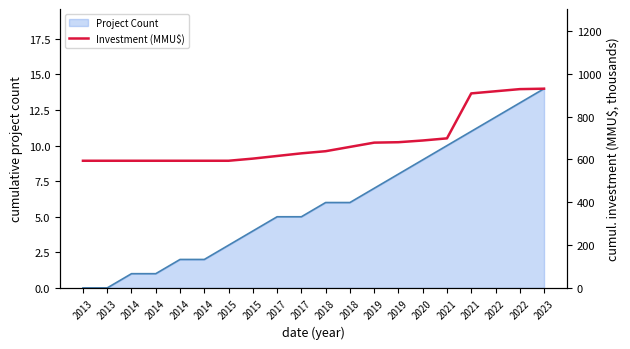

What is the minimum value shown in the chart?

594.0